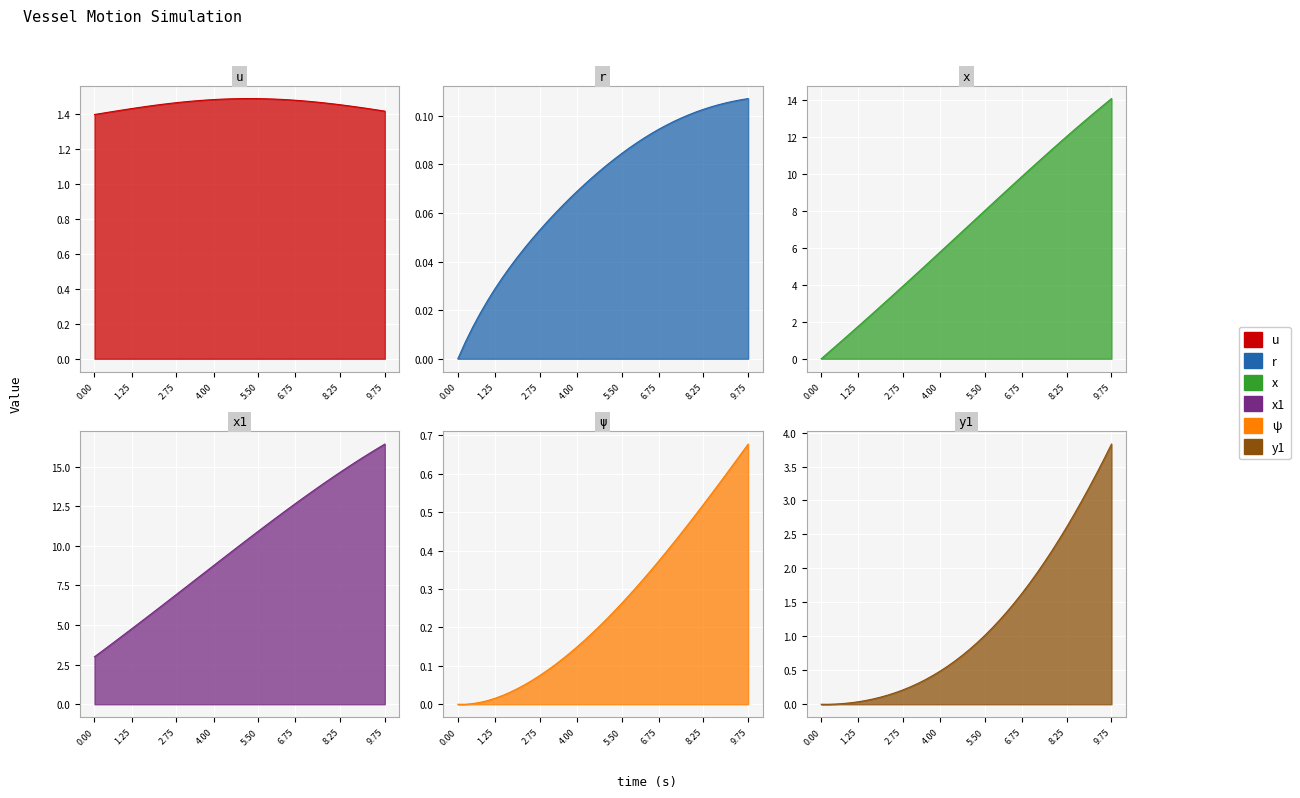

True or false: x and psi cross at least once.

False